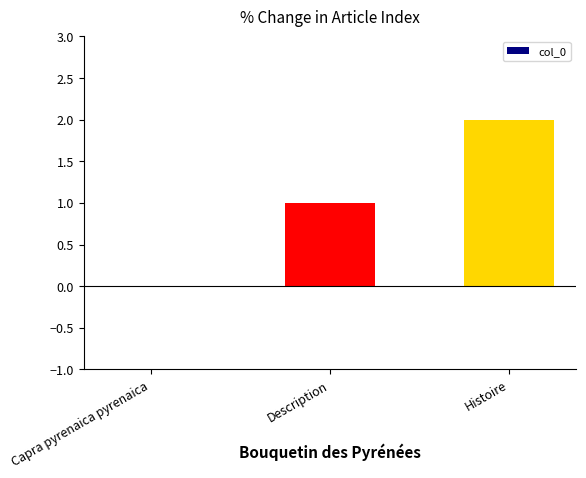

Which label corresponds to the largest value in the chart?

Histoire